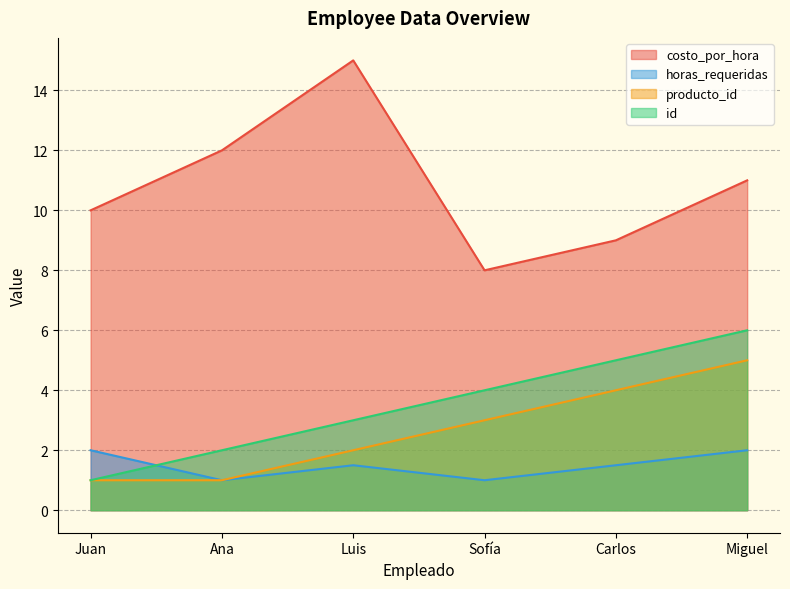

How many values in the costo_por_hora series exceed 11?

2